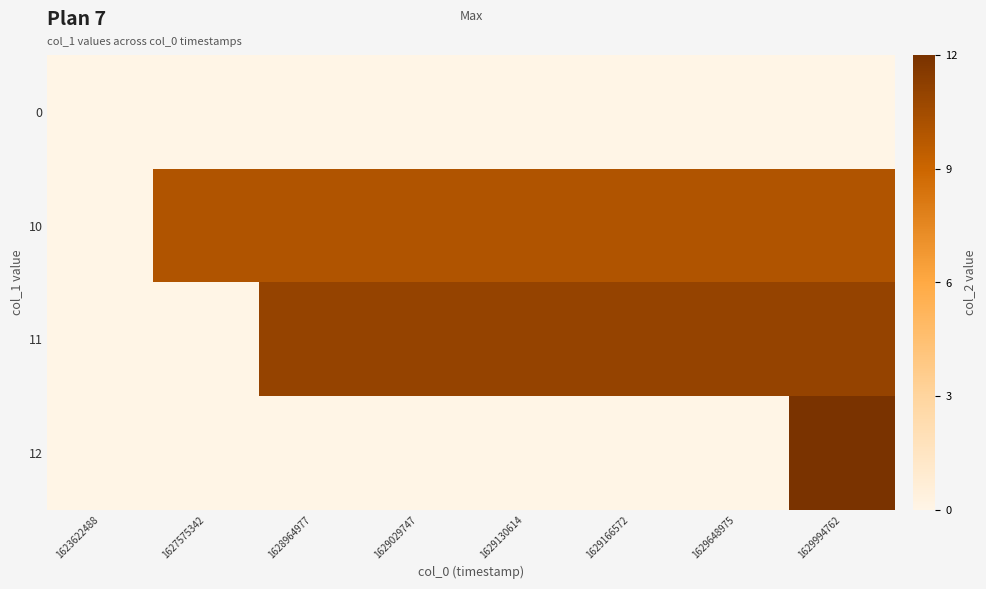

Which has a higher value, 1627575342 or 1629029747?

1627575342